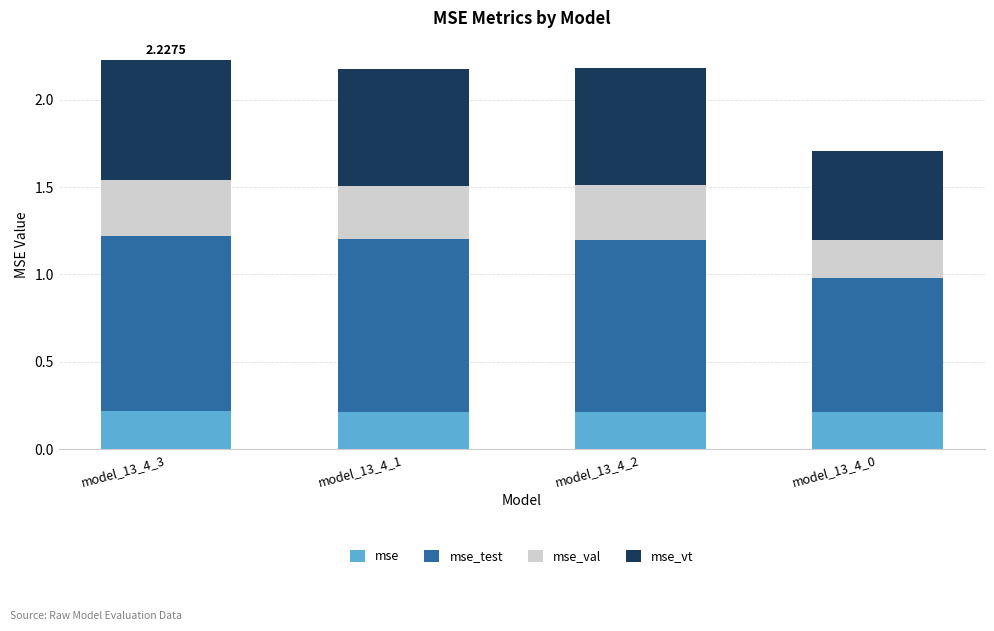

What is the total value across all series at model_13_4_2?

2.2